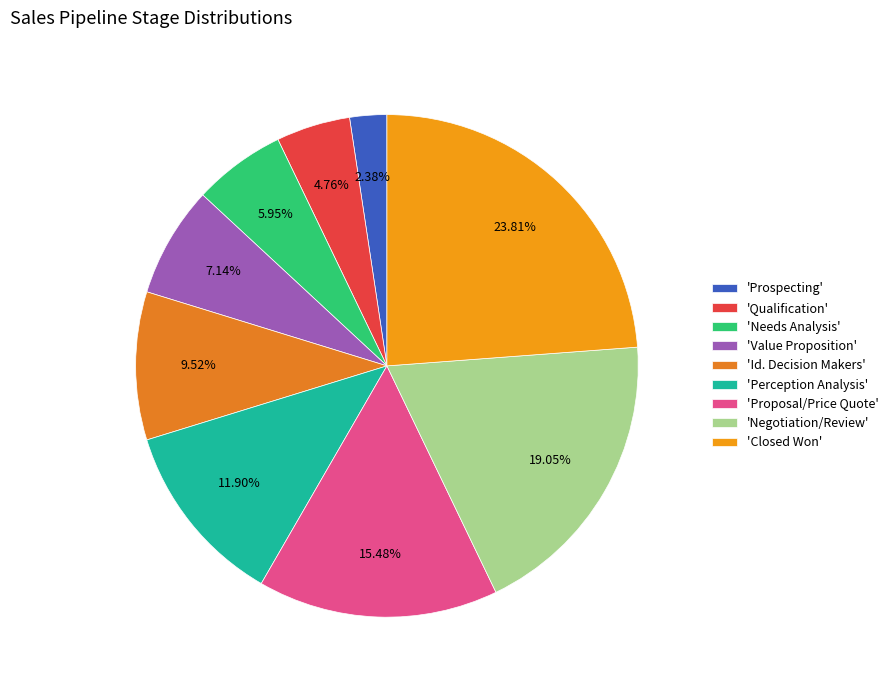

What is the largest slice in the pie chart?

'Closed Won'